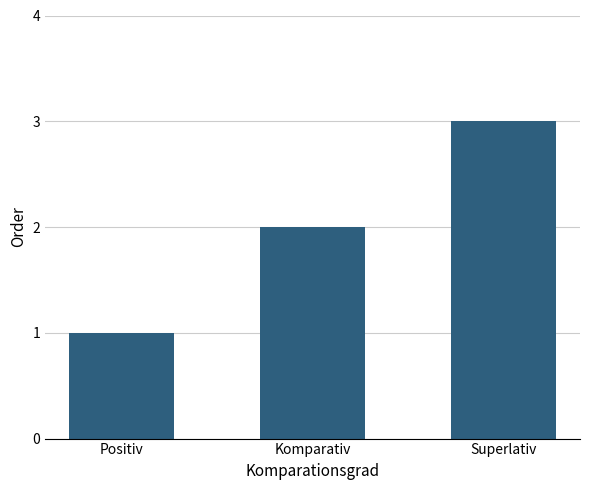

Rank the categories by value from lowest to highest.

Positiv, Komparativ, Superlativ